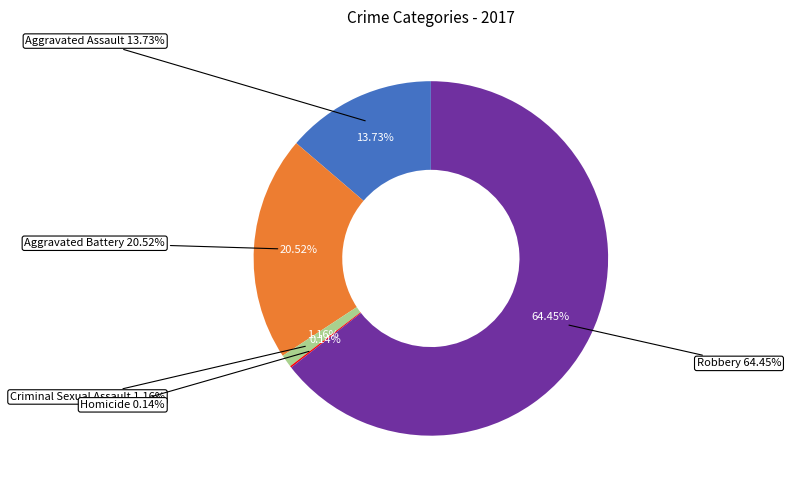

The Aggravated Battery slice represents 21% of the pie. True or false?

True